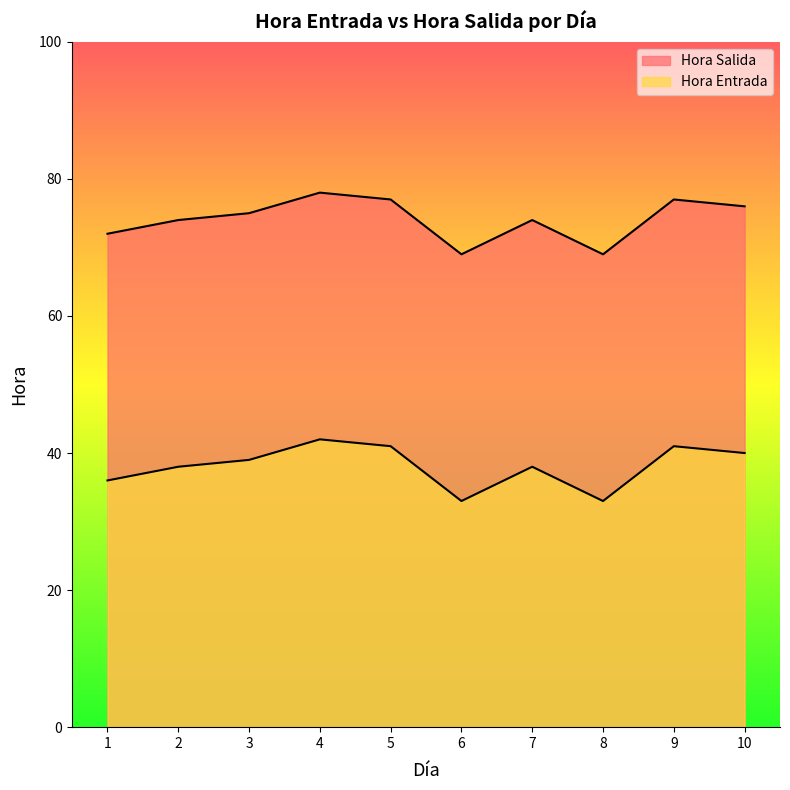

What are all the series names shown in the legend?

Hora Entrada, Hora Salida